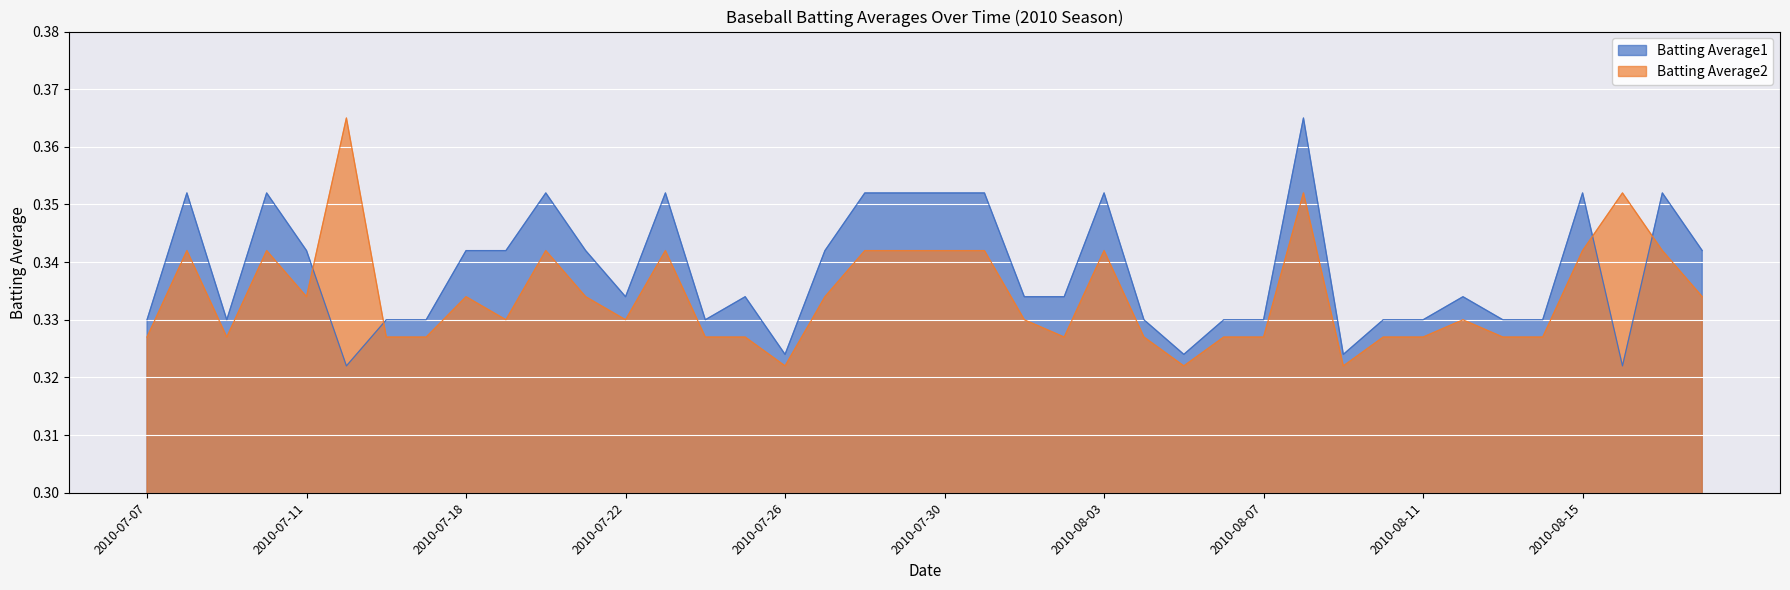

Reading right to left, transcribe all the data shown in this chart.

Batting Average1: 2010-08-18=0.3	2010-08-17=0.4	2010-08-16=0.3	2010-08-15=0.4	2010-08-14=0.3	2010-08-13=0.3	2010-08-12=0.3	2010-08-11=0.3	2010-08-10=0.3	2010-08-09=0.3	2010-08-08=0.4	2010-08-07=0.3	2010-08-06=0.3	2010-08-05=0.3	2010-08-04=0.3	2010-08-03=0.4	2010-08-02=0.3	2010-08-01=0.3	2010-07-31=0.4	2010-07-30=0.4	2010-07-29=0.4	2010-07-28=0.4	2010-07-27=0.3	2010-07-26=0.3	2010-07-25=0.3	2010-07-24=0.3	2010-07-23=0.4	2010-07-22=0.3	2010-07-21=0.3	2010-07-20=0.4	2010-07-19=0.3	2010-07-18=0.3	2010-07-17=0.3	2010-07-16=0.3	2010-07-15=0.3	2010-07-11=0.3	2010-07-10=0.4	2010-07-09=0.3	2010-07-08=0.4	2010-07-07=0.3
Batting Average2: 2010-08-18=0.3	2010-08-17=0.3	2010-08-16=0.4	2010-08-15=0.3	2010-08-14=0.3	2010-08-13=0.3	2010-08-12=0.3	2010-08-11=0.3	2010-08-10=0.3	2010-08-09=0.3	2010-08-08=0.4	2010-08-07=0.3	2010-08-06=0.3	2010-08-05=0.3	2010-08-04=0.3	2010-08-03=0.3	2010-08-02=0.3	2010-08-01=0.3	2010-07-31=0.3	2010-07-30=0.3	2010-07-29=0.3	2010-07-28=0.3	2010-07-27=0.3	2010-07-26=0.3	2010-07-25=0.3	2010-07-24=0.3	2010-07-23=0.3	2010-07-22=0.3	2010-07-21=0.3	2010-07-20=0.3	2010-07-19=0.3	2010-07-18=0.3	2010-07-17=0.3	2010-07-16=0.3	2010-07-15=0.4	2010-07-11=0.3	2010-07-10=0.3	2010-07-09=0.3	2010-07-08=0.3	2010-07-07=0.3